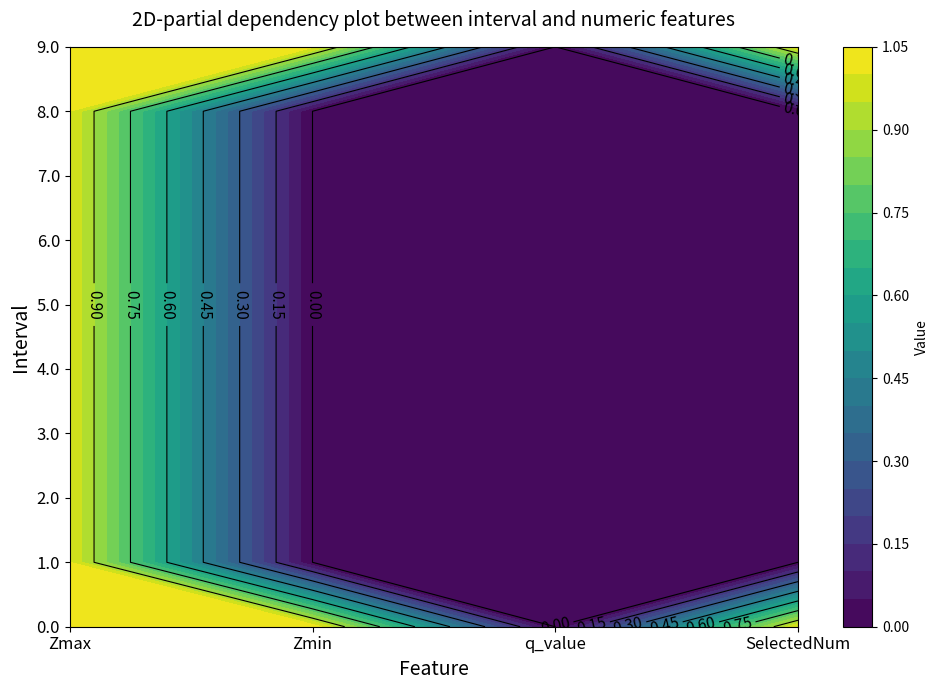

Is the value of 1.0 at 2.0 greater than the value of 4.0 at 1.0?

No